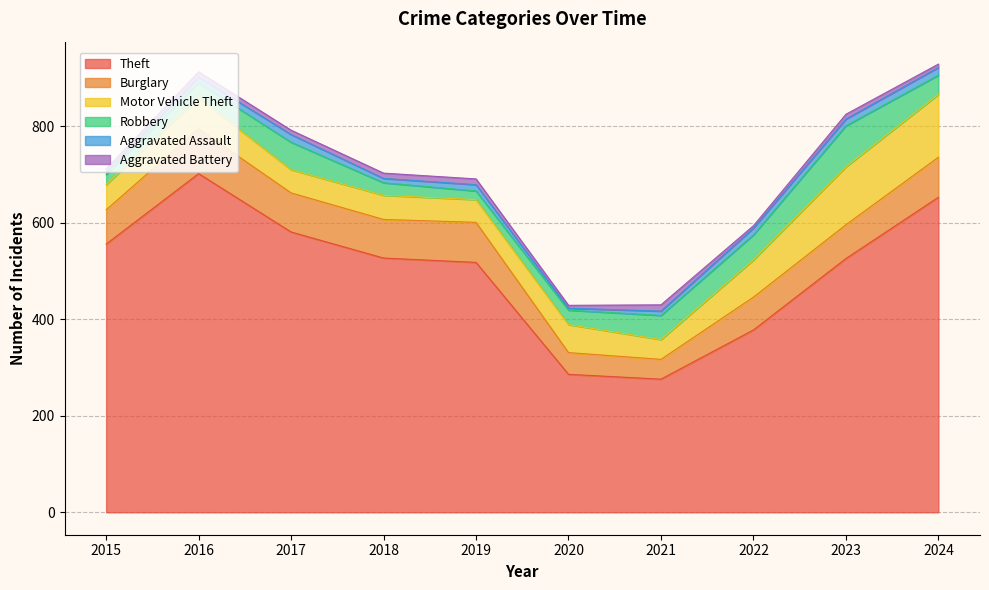

Read the Aggravated Assault value at 2022.

14